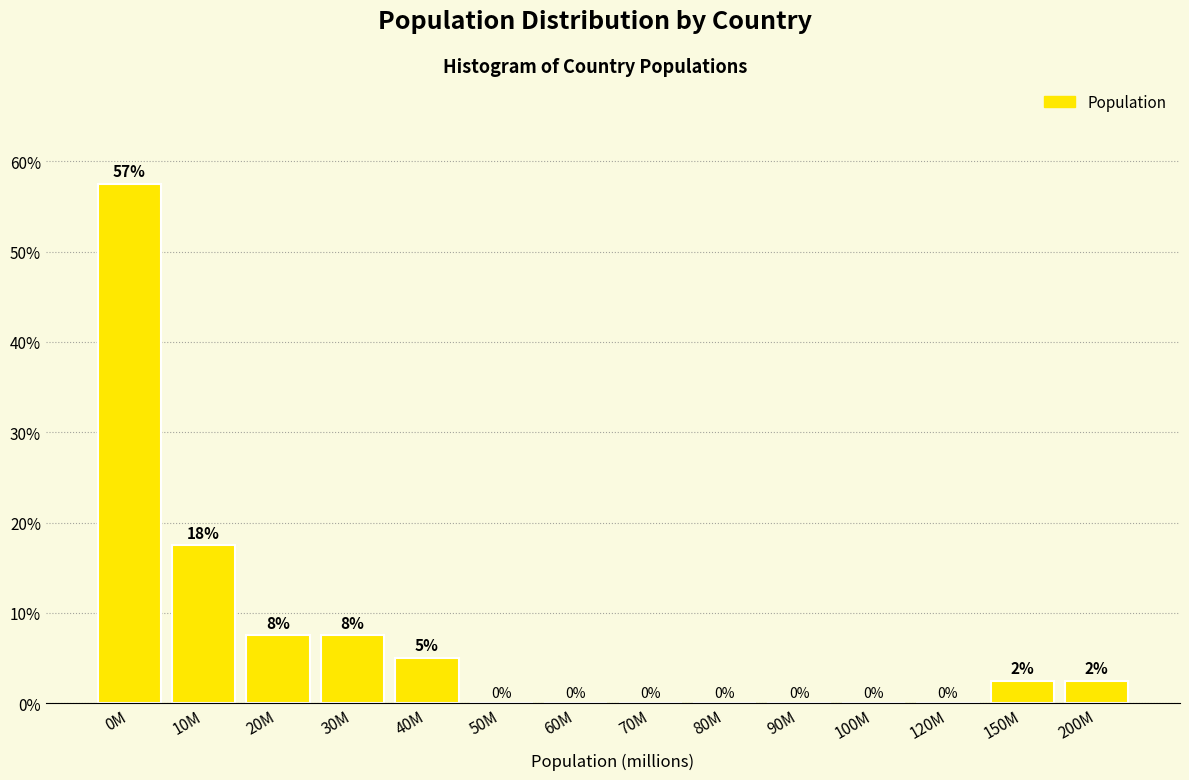

Which has a higher value, 120M or 20M?

20M